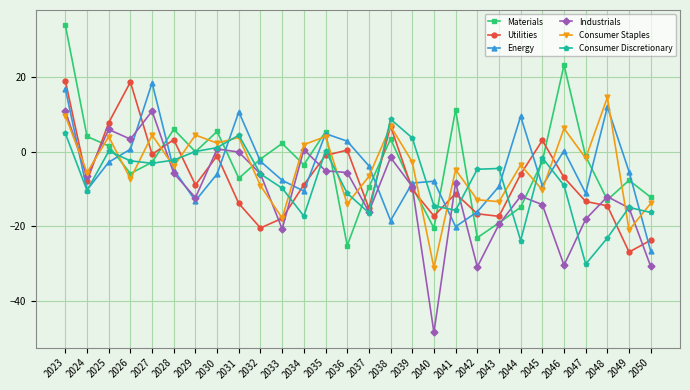

After their last crossing, which series has the higher values: Energy or Consumer Staples?

Consumer Staples